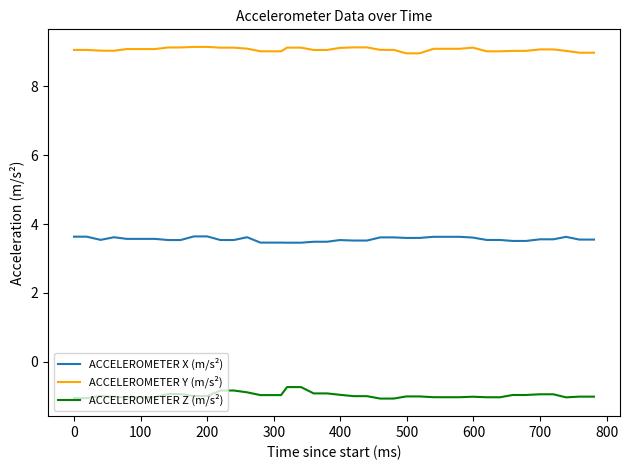

Which series has the largest range (max minus min)?

ACCELEROMETER Z (m/s²)